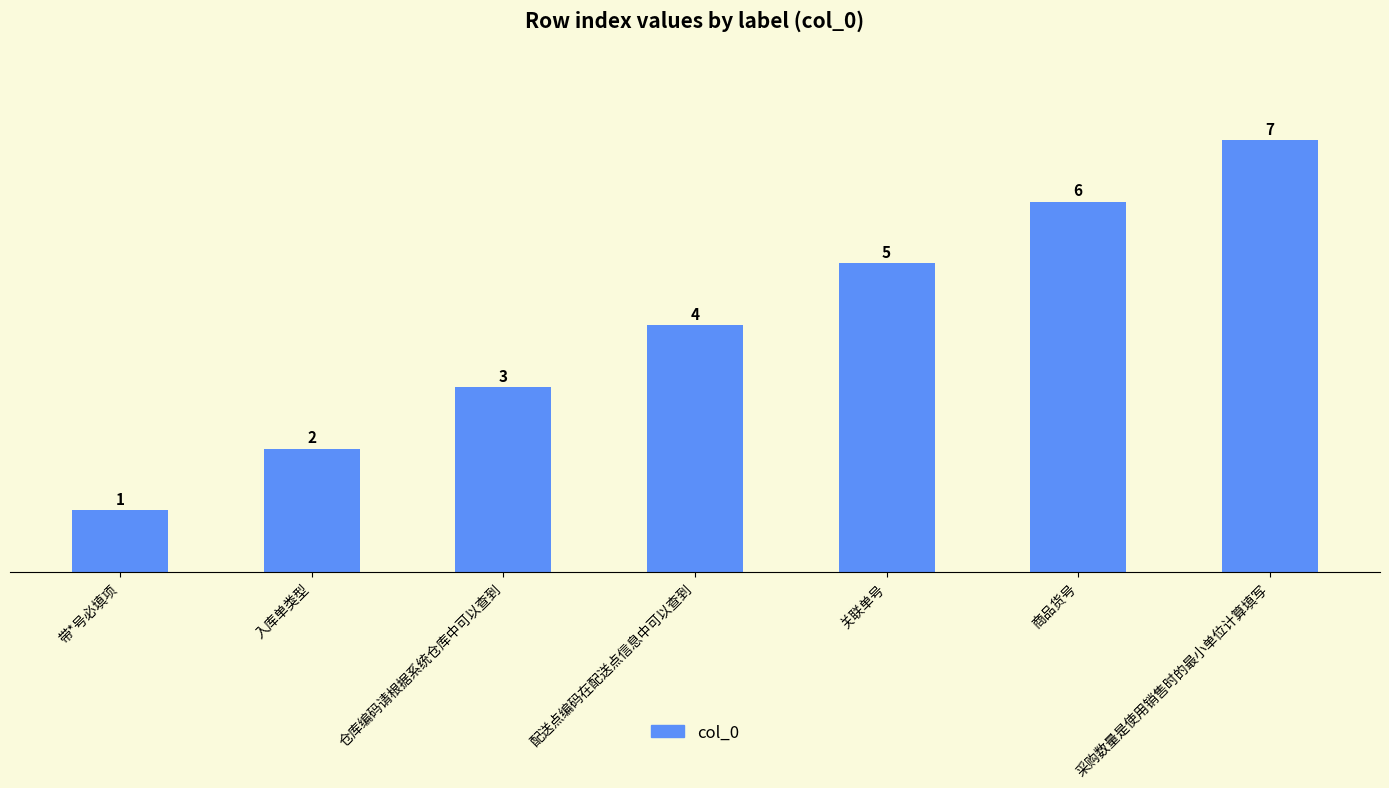

List the labels in order of value, smallest first.

带*号必填项, 入库单类型, 仓库编码请根据系统仓库中可以查到, 配送点编码在配送点信息中可以查到, 关联单号, 商品货号, 采购数量是使用销售时的最小单位计算填写